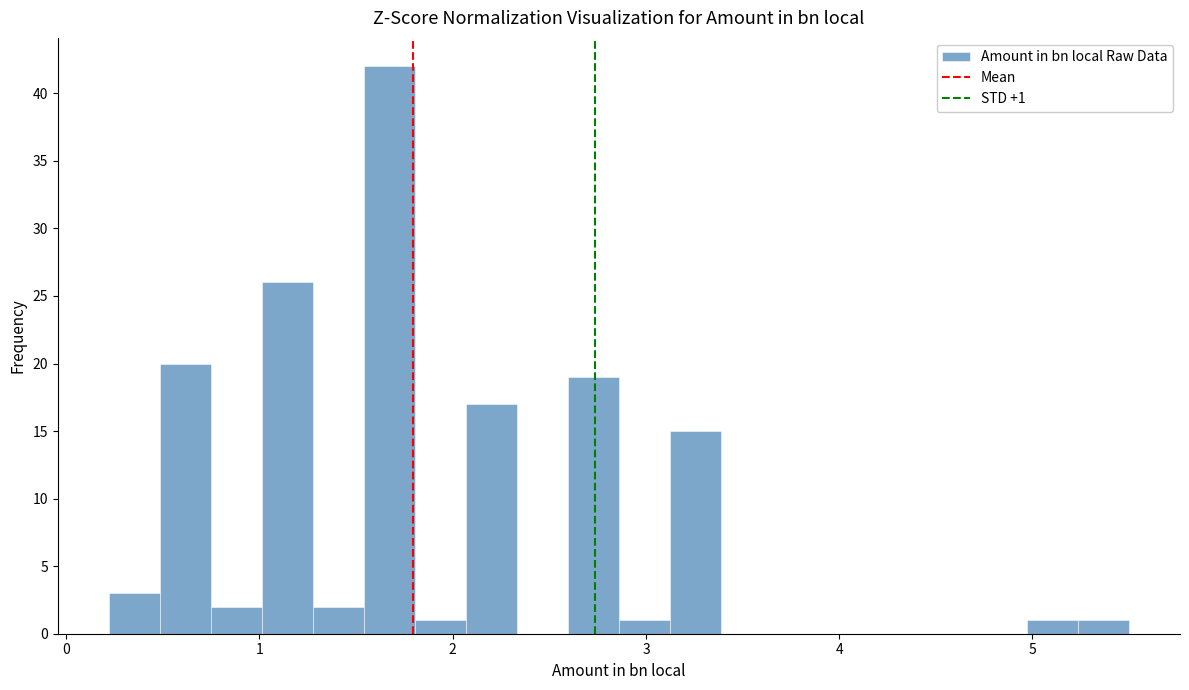

Read against the x-axis, roughly where is the centre of the tallest bar?

1.7